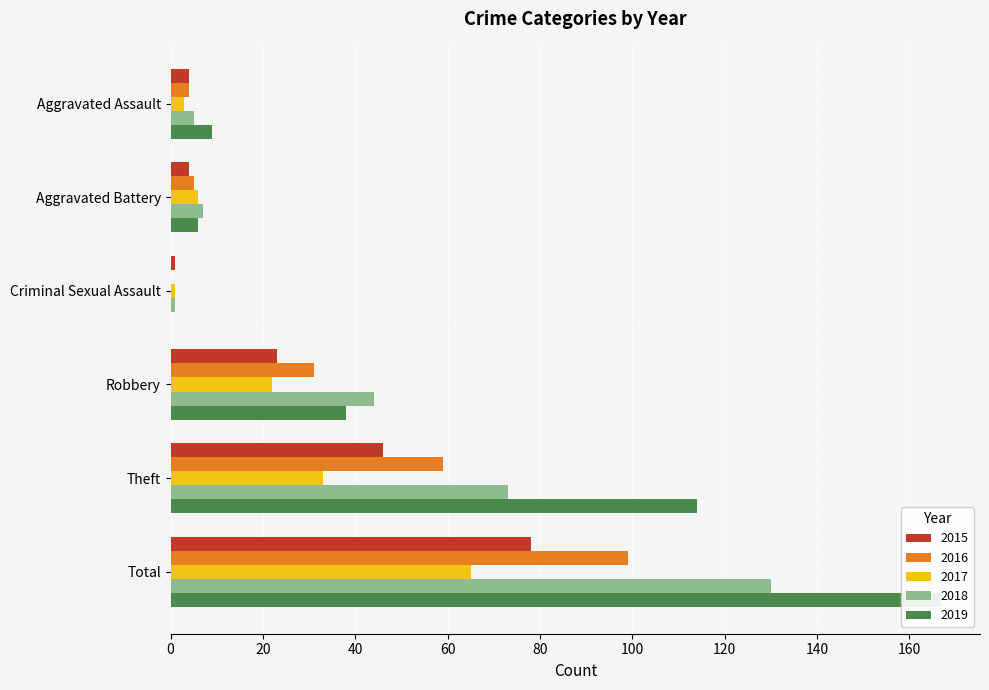

What is the greatest value displayed?

167